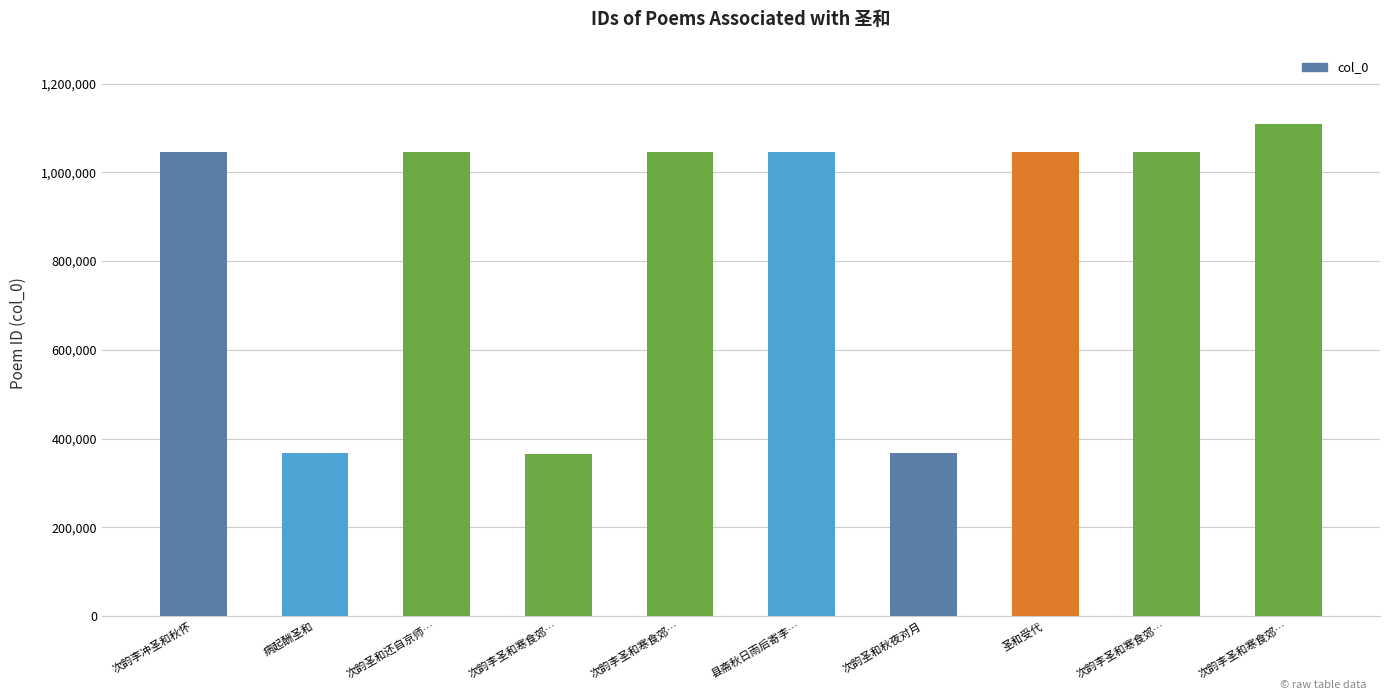

Approximately how many times larger is the value at 病起酬圣和 compared to 次韵圣和还自京师…?

0.4